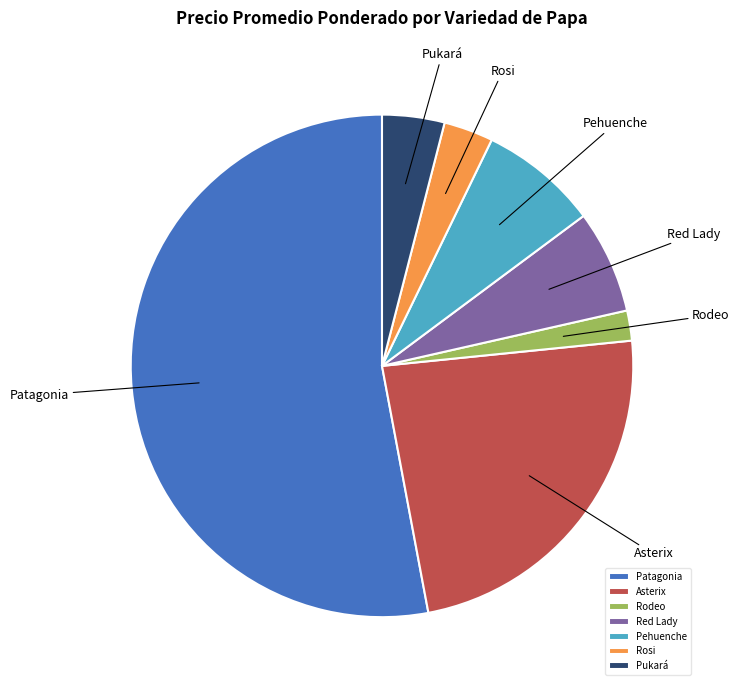

Does Asterix account for over 50% of the chart?

No